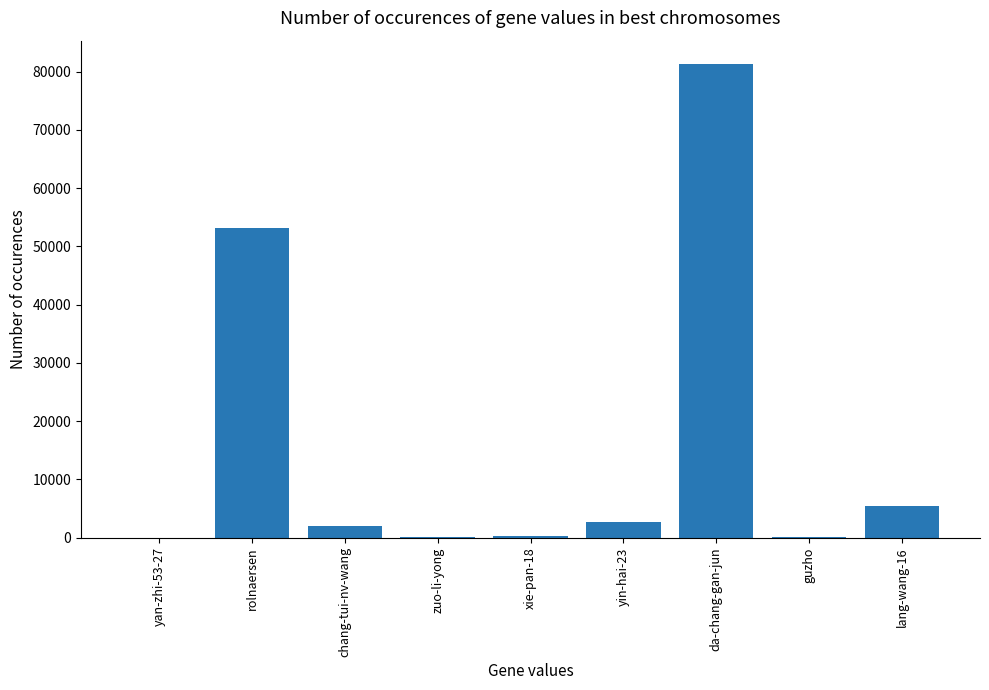

At which category does the chart reach its peak across all series?

da-chang-gan-jun